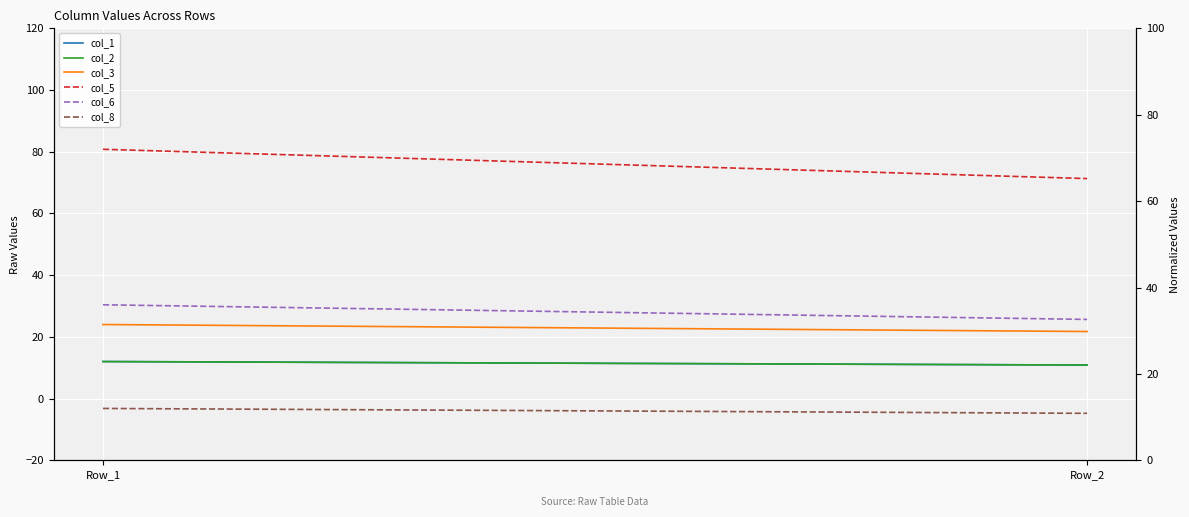

At which category is the sum across all series the highest?

Row_1